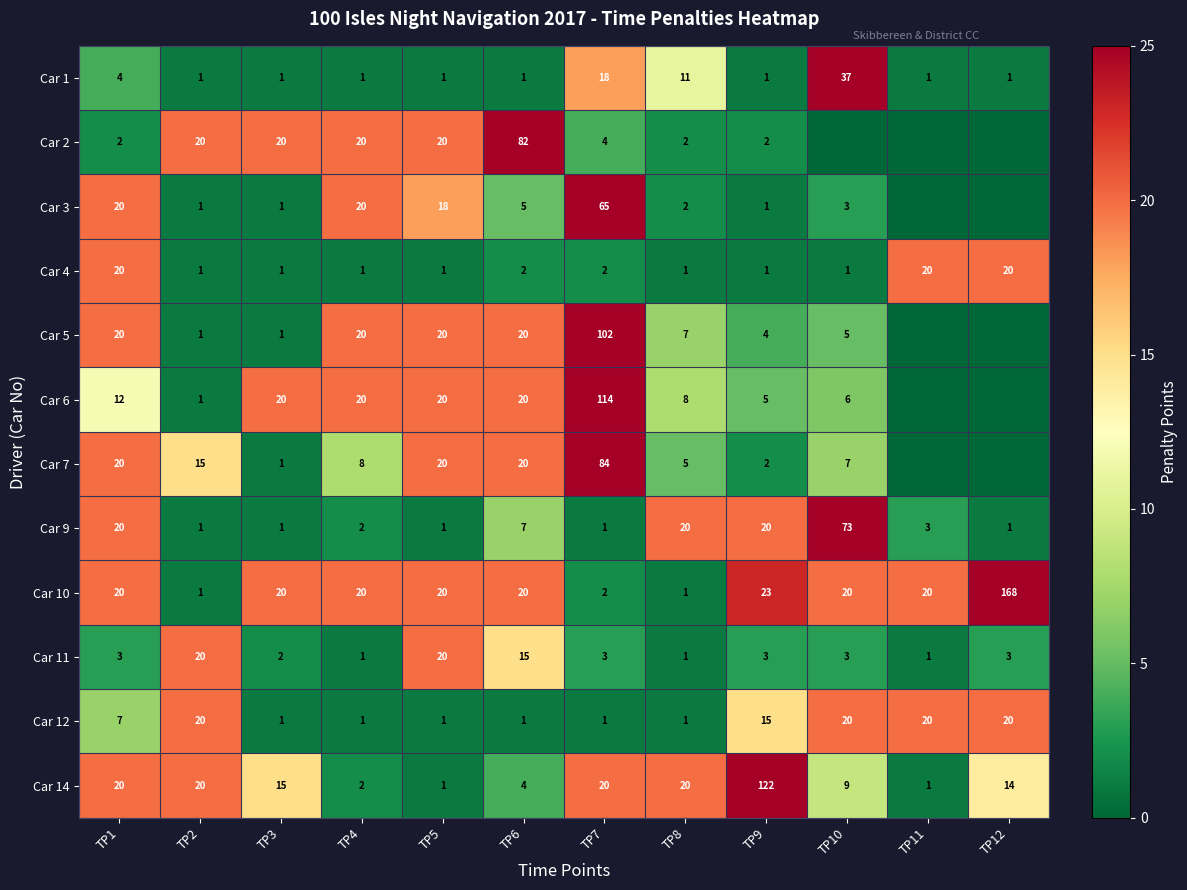

What is the difference between the Car 1 values at TP1 and TP12?

3